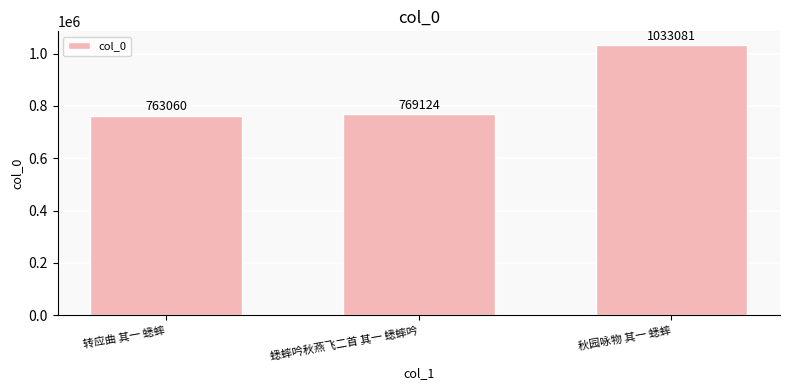

List the labels in order of value, smallest first.

转应曲 其一 蟋蟀, 蟋蟀吟秋燕飞二首 其一 蟋蟀吟, 秋园咏物 其一 蟋蟀